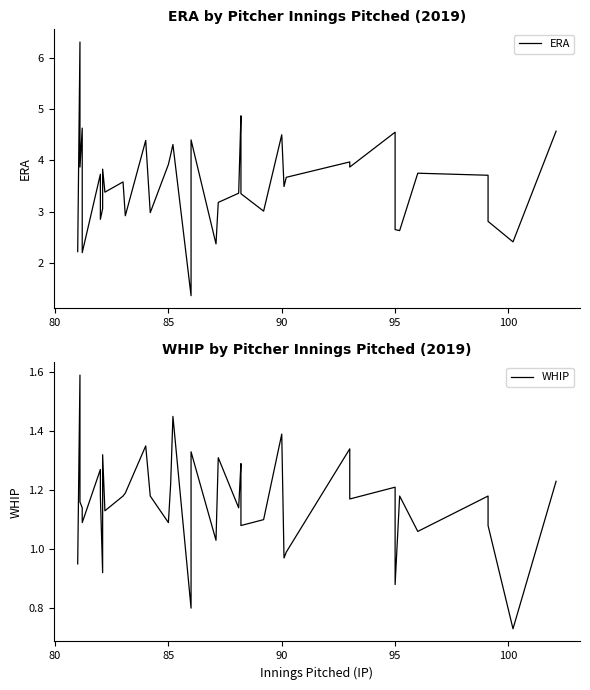

Is it true that WHIP equals 0.6 at 29?

False